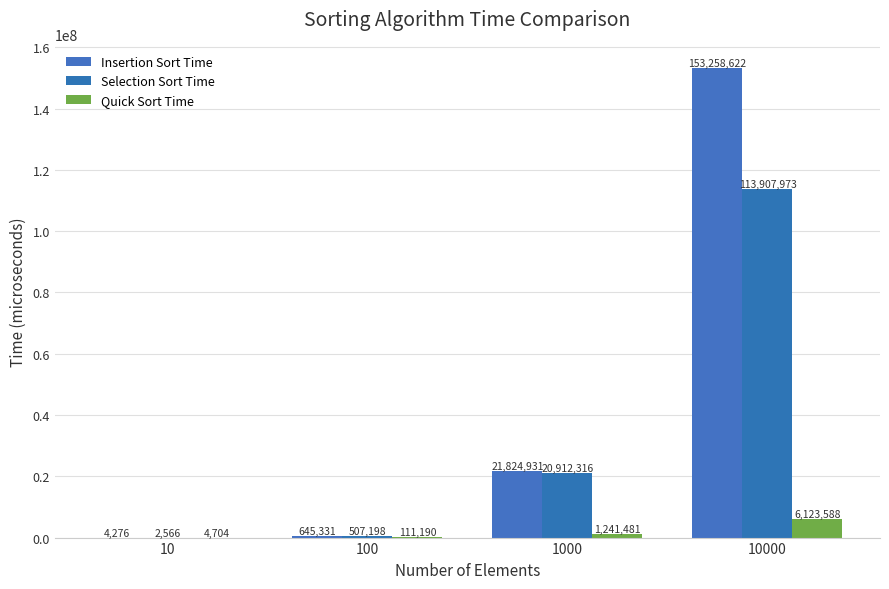

What is the difference between the maximum and second lowest values in the Quick Sort Time series?

6012398